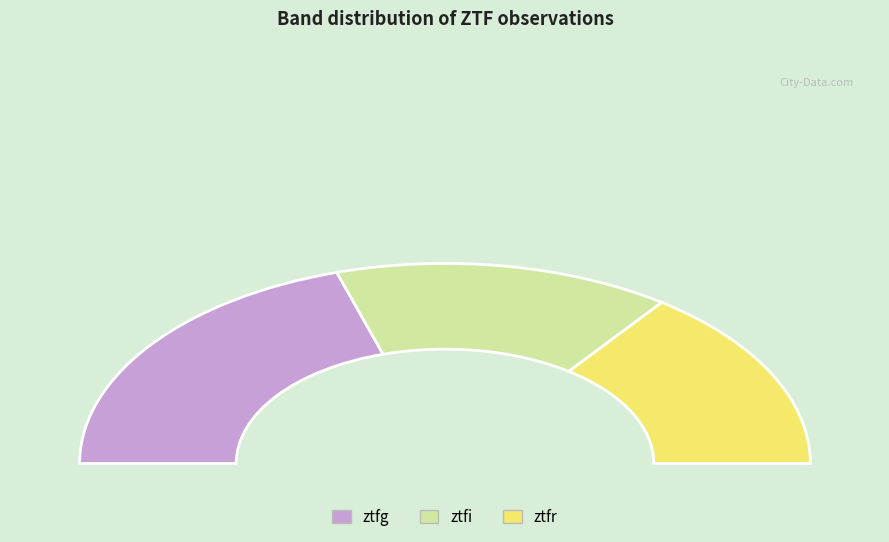

Combined, do ztfg and ztfr account for over 50%?

Yes